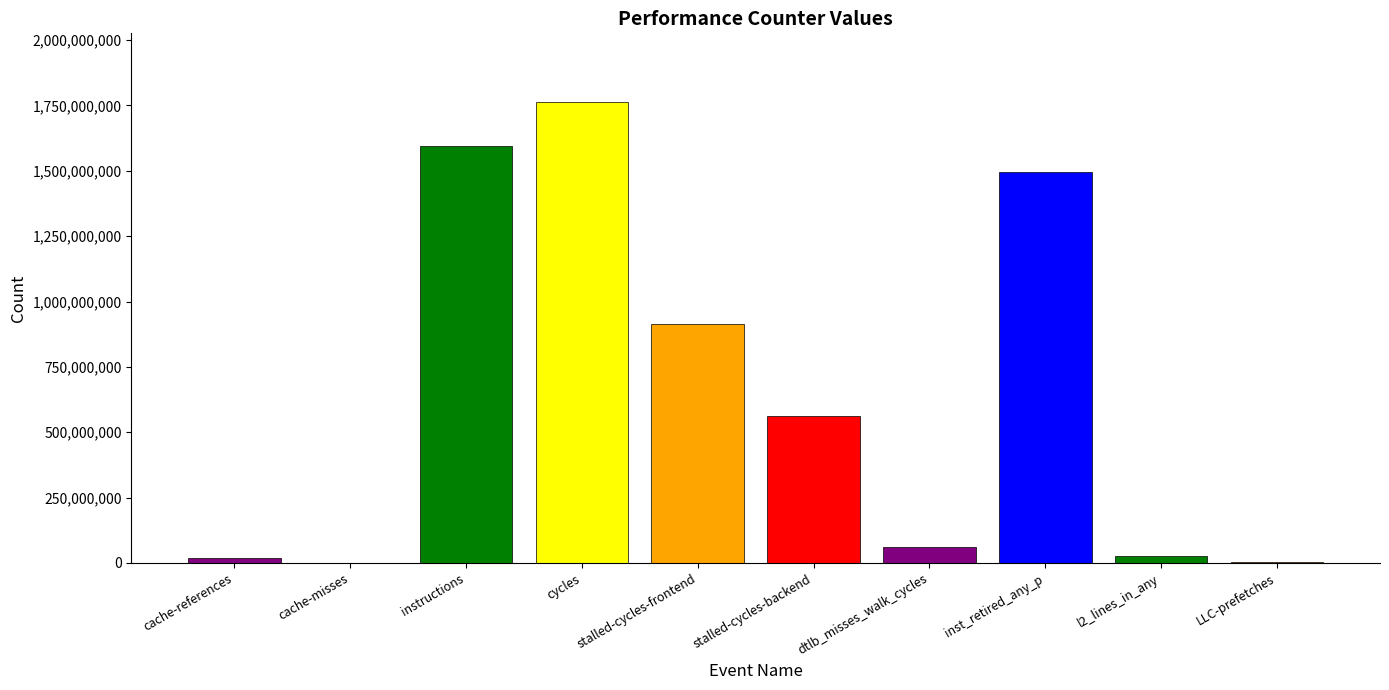

What is the difference between the second highest and second lowest values?

1592011821